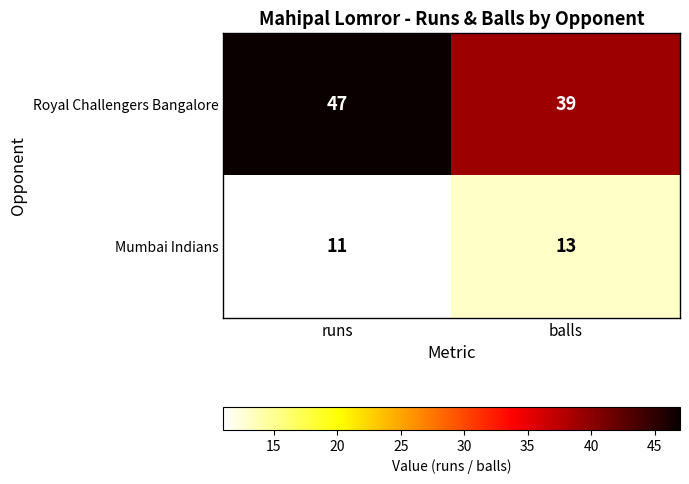

At runs, list the series in order from smallest to largest.

Mumbai Indians, Royal Challengers Bangalore